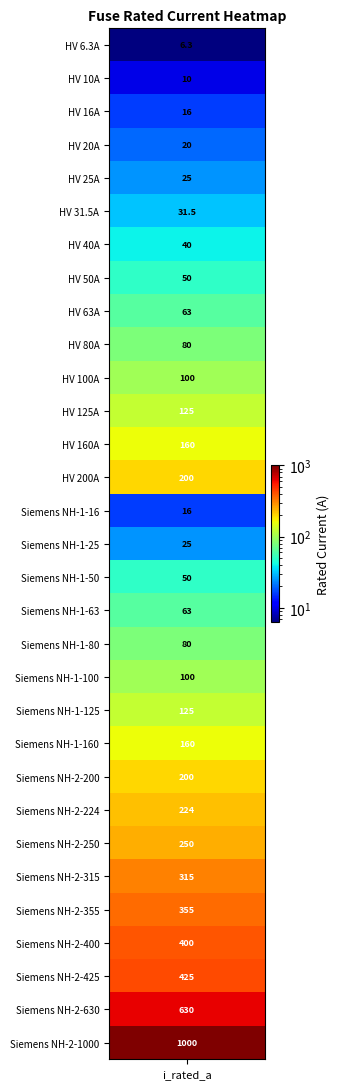

Which has a higher value, Siemens NH-1-16 or HV 40A?

HV 40A